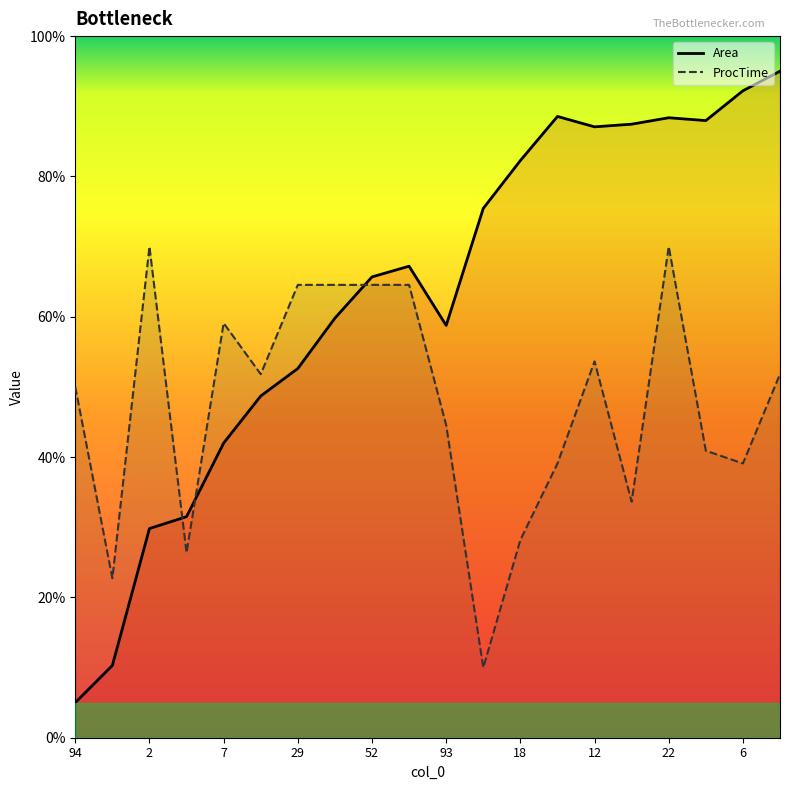

Reading left to right, extract all data points from this chart.

Area (line): 5.0	10.3	29.8	31.5	42.0	48.7	52.6	59.8	65.7	67.2	58.8	75.4	82.3	88.5	87.1	87.4	88.4	88.0	92.2	95.0
ProcTime (line): 50.0	22.7	70.0	26.4	59.1	51.8	64.5	64.5	64.5	64.5	44.5	10.0	28.2	39.1	53.6	33.6	70.0	40.9	39.1	51.8